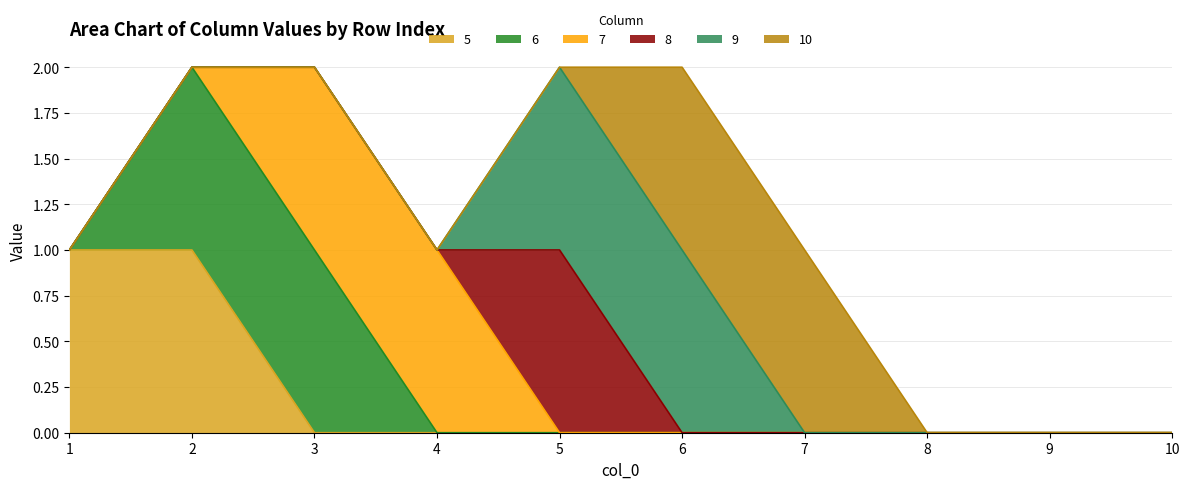

List the series in order of their peak value, highest first.

5, 6, 7, 8, 9, 10